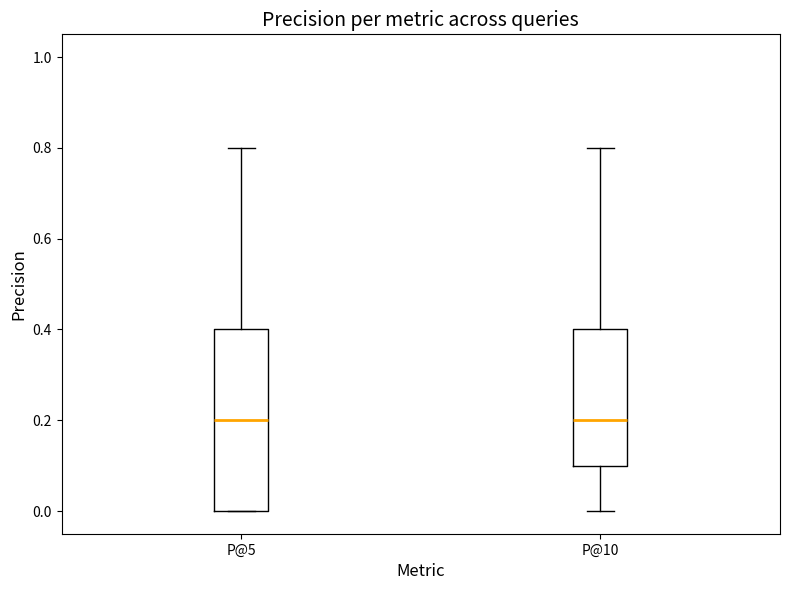

Reading left to right, read every box against the y-axis: the position of its median line, the range the box covers, and the ends of its whiskers. The values are not printed on the chart, so give them approximately, as read against the axis.

P@5: median 0.2, box 0.0 to 0.4, whiskers 0.0 to 0.8
P@10: median 0.2, box 0.1 to 0.4, whiskers 0.0 to 0.8